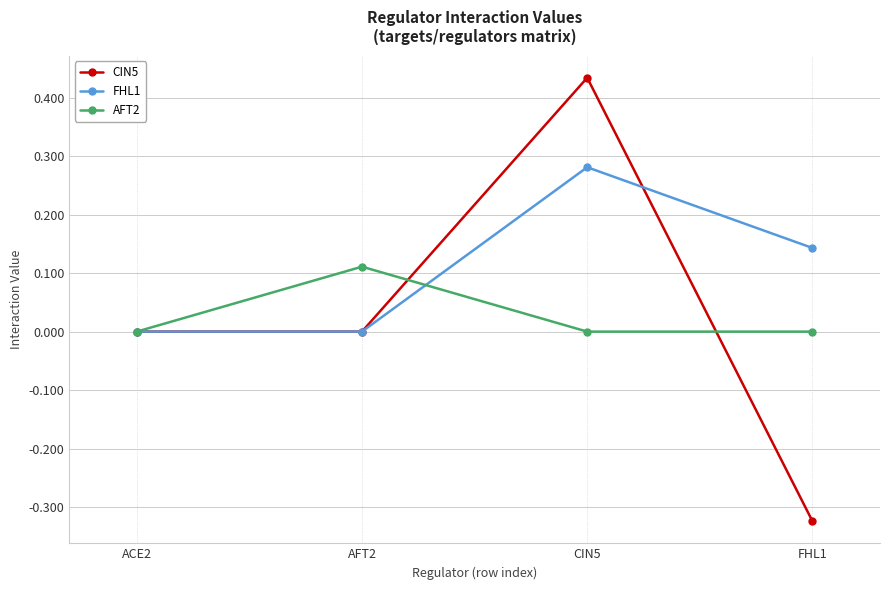

True or false: AFT2 has a value of 0.0 at FHL1.

True